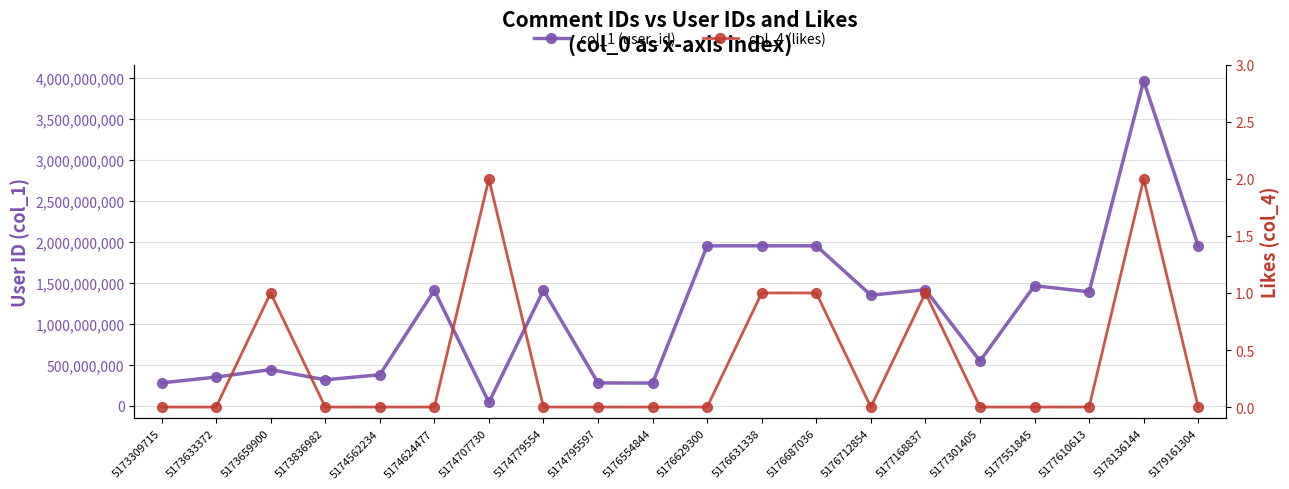

How many interior local valleys does the col_1 (user_id) series have?

6